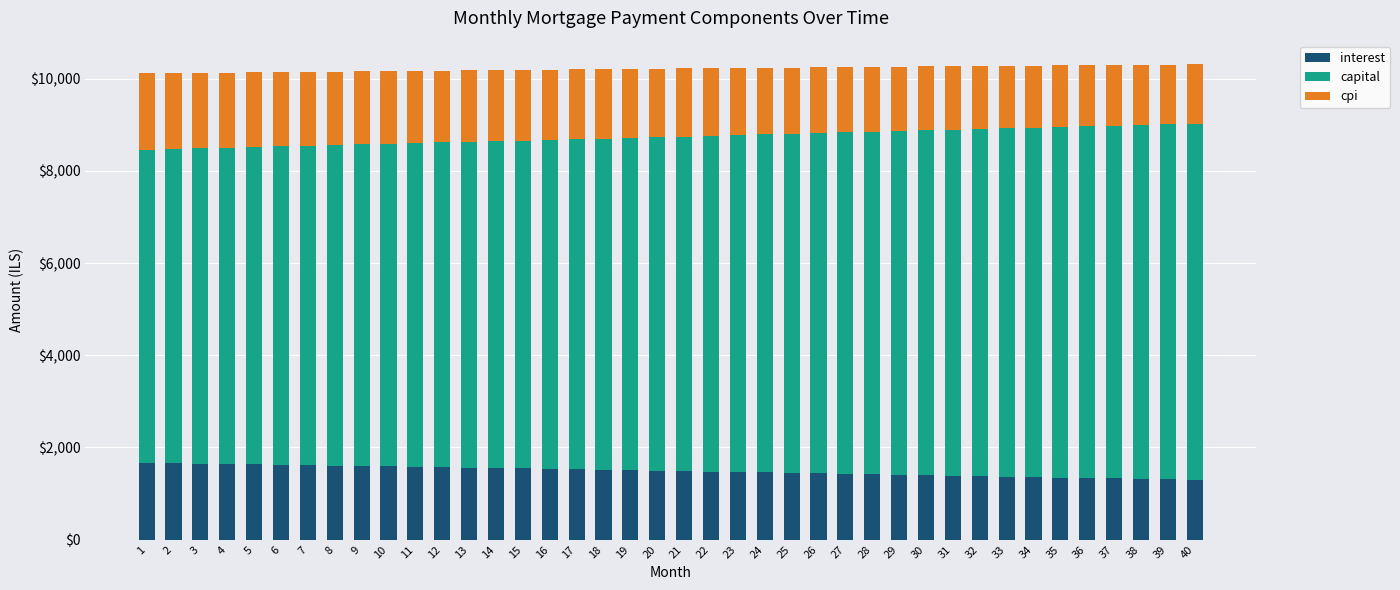

What is the maximum value for interest?

1669.4